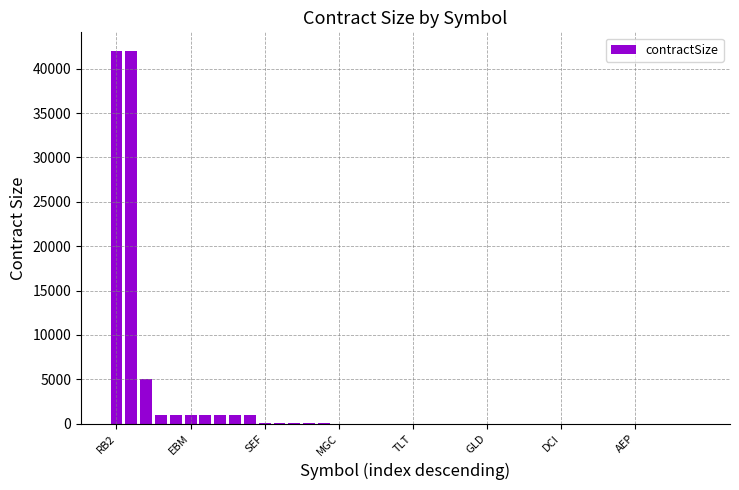

What is the sum of all values?

96439.2